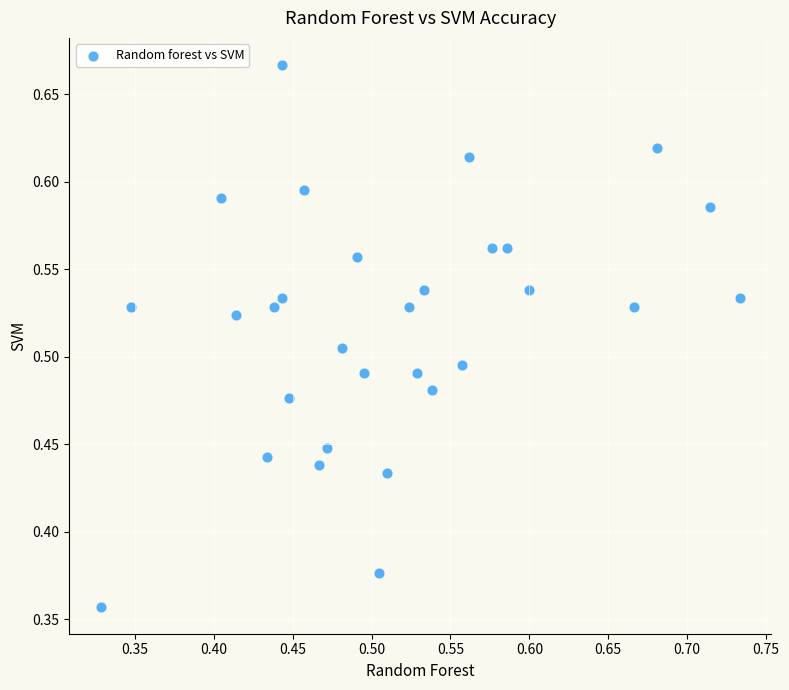

What is the range of Y values (max minus min)?

0.3